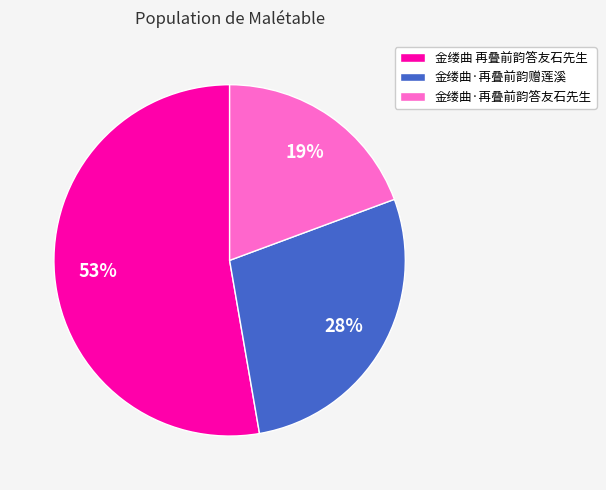

How many slices are in this pie chart?

3